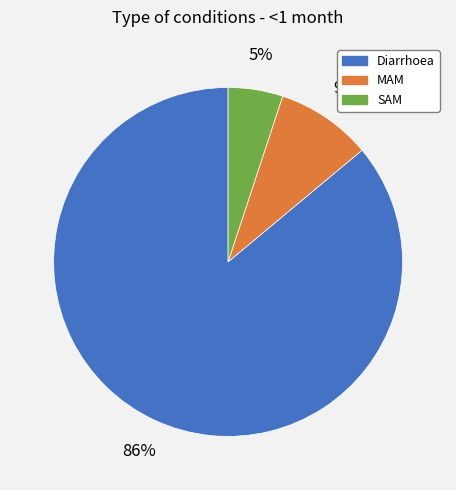

Which slice is the largest?

Diarrhoea